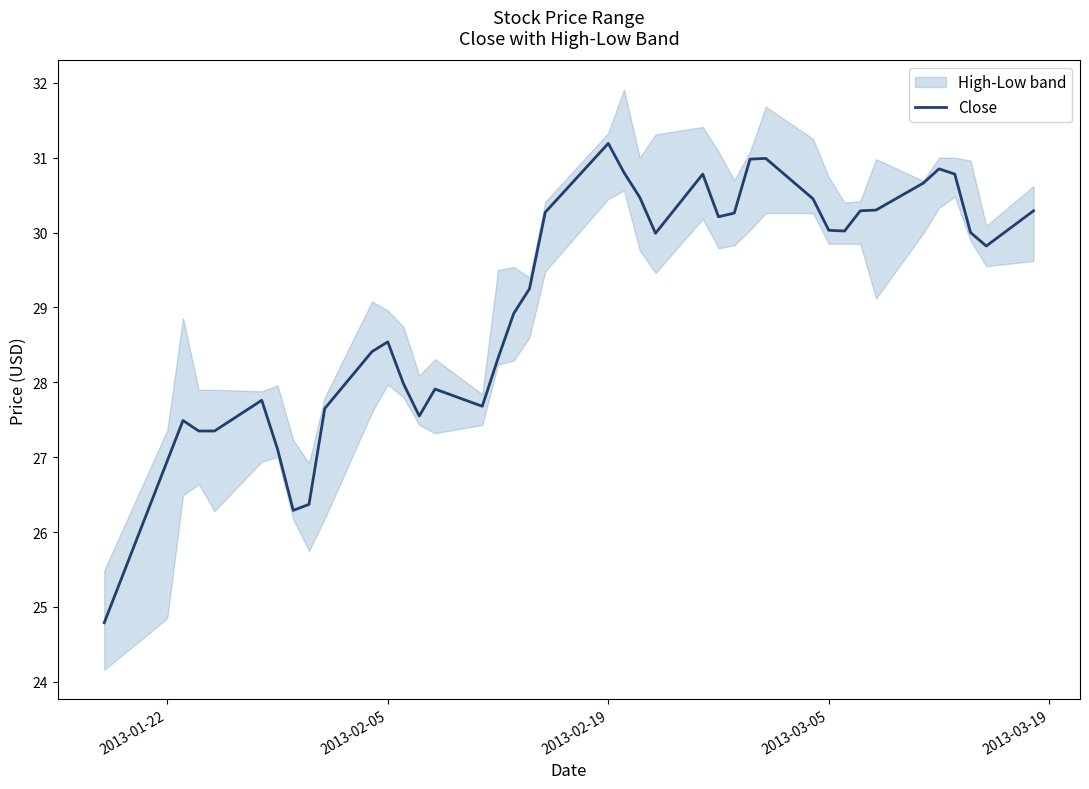

Which category has the highest value in the Close series?

2013-02-19